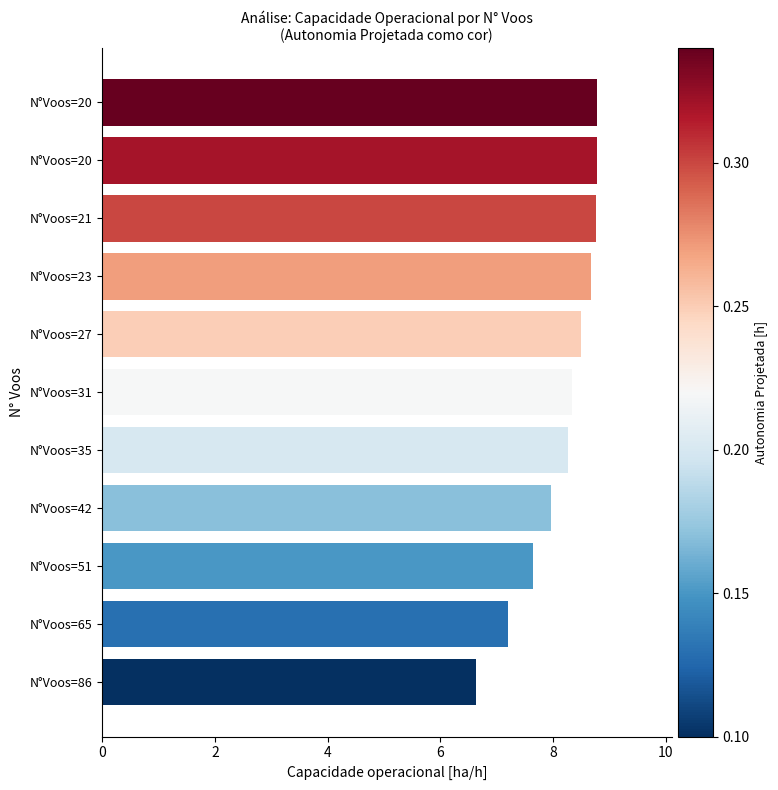

Does the chart contain any negative values?

No